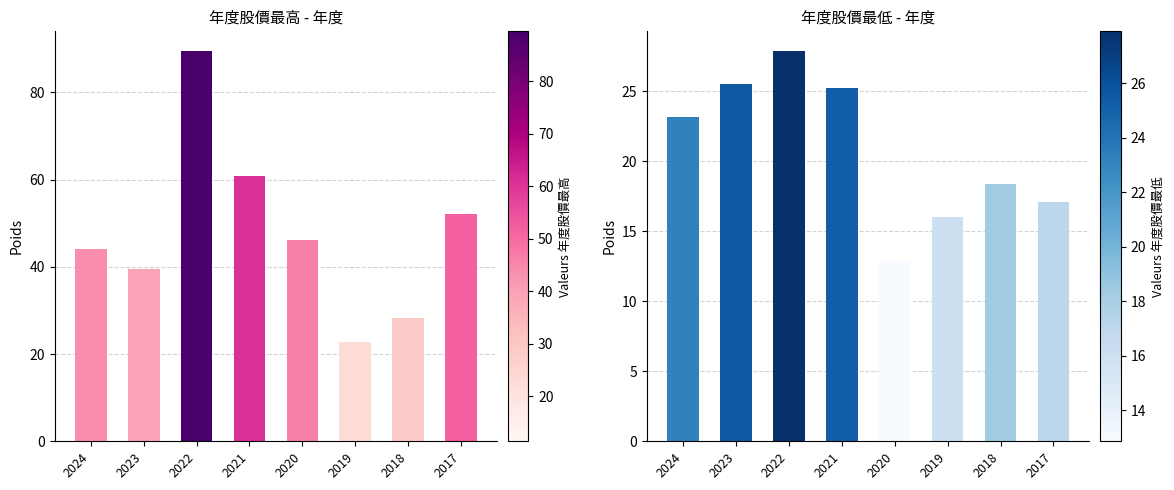

Which series changed the most between 2021 and 2017?

年度股價最高